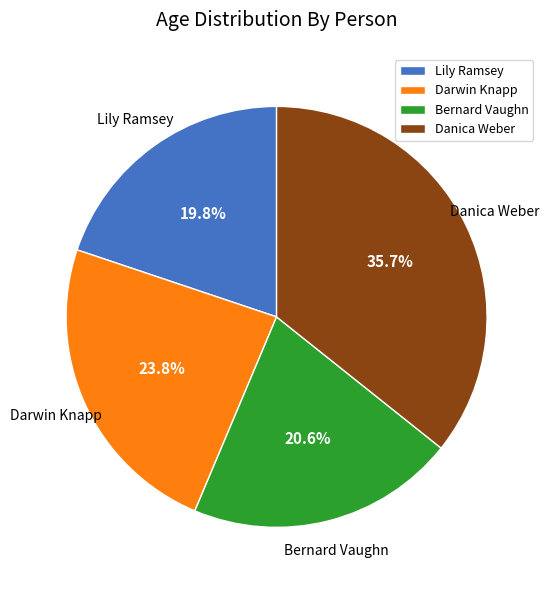

What percentage is the Lily Ramsey slice, to the nearest percent?

20%